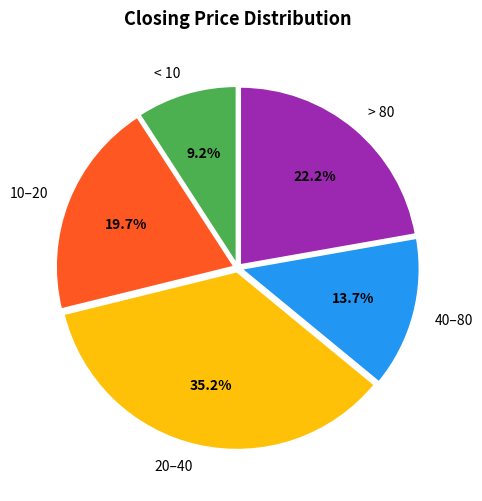

Rank the categories by value from lowest to highest.

< 10, 40–80, 10–20, > 80, 20–40